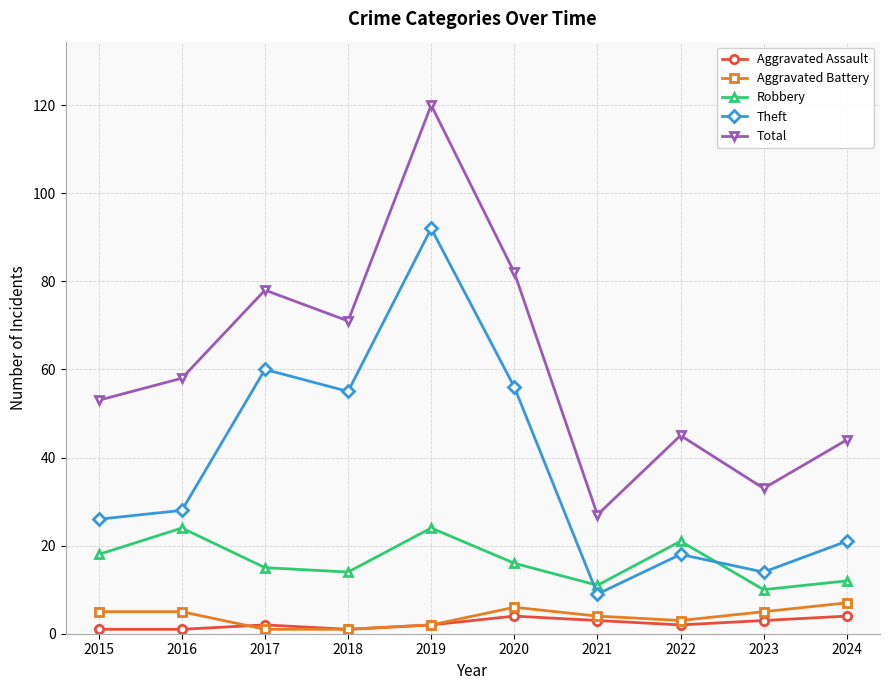

Where does the Robbery series first go above 16?

2015